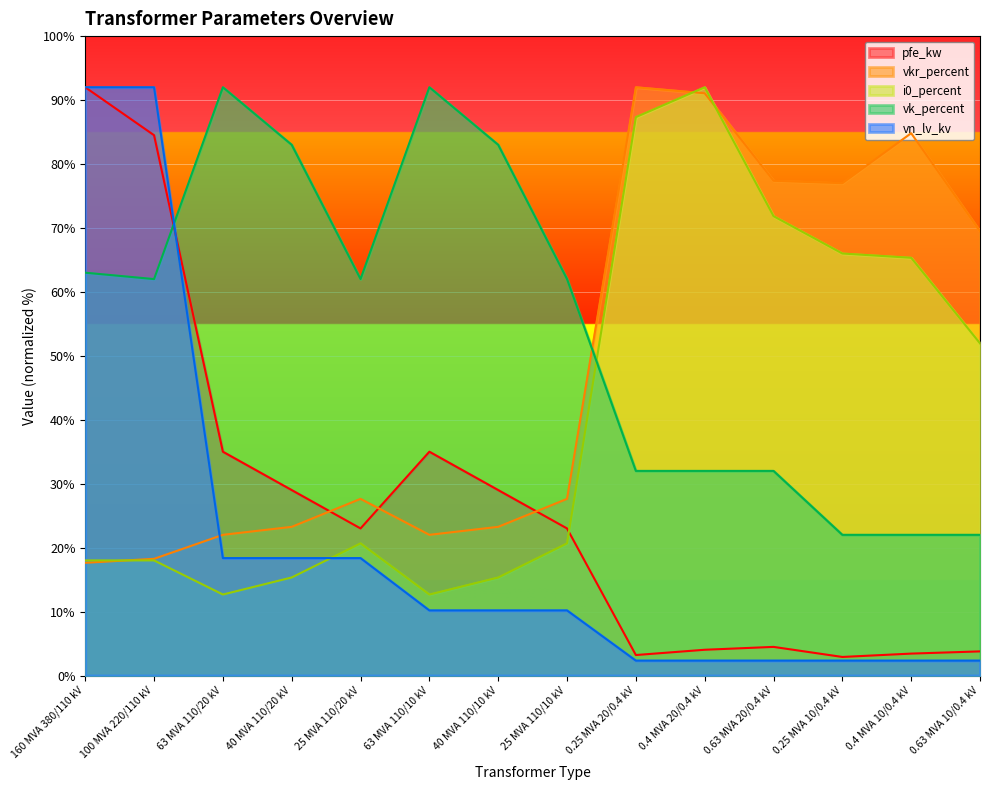

What is the difference between the highest and lowest values at 100 MVA 220/110 kV?

74.0